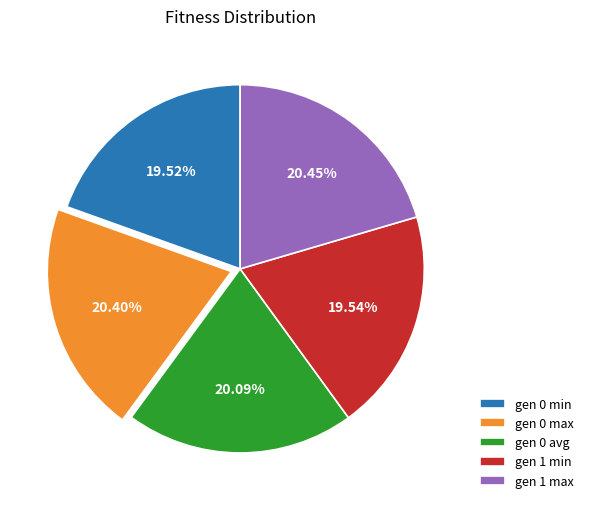

Does any single category account for the majority?

No